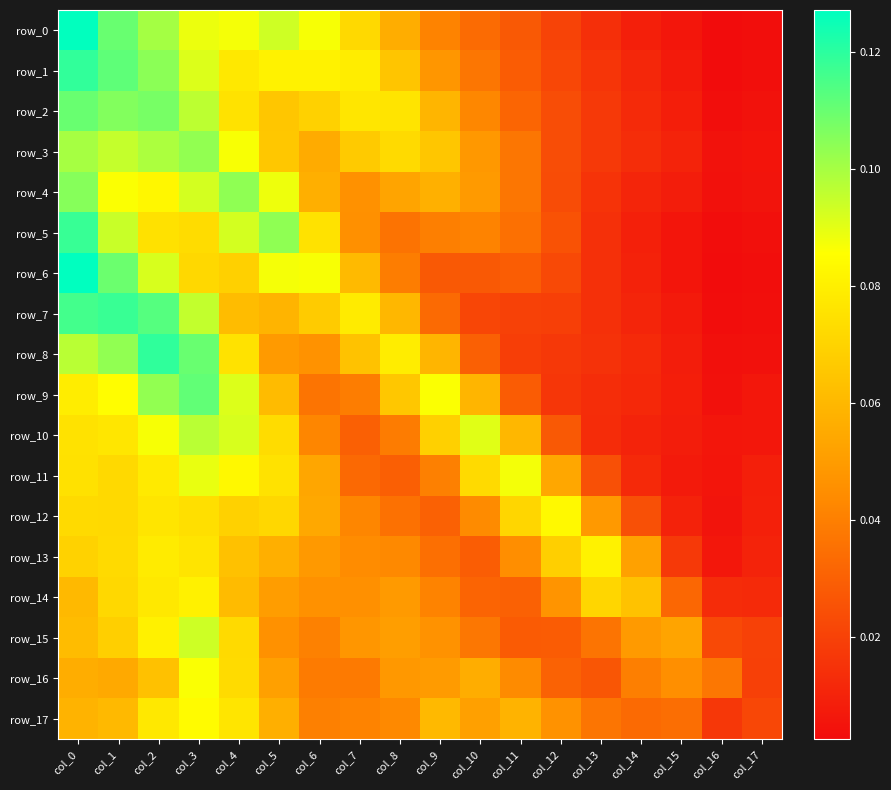

Between col_8 and col_9, which is larger?

col_8